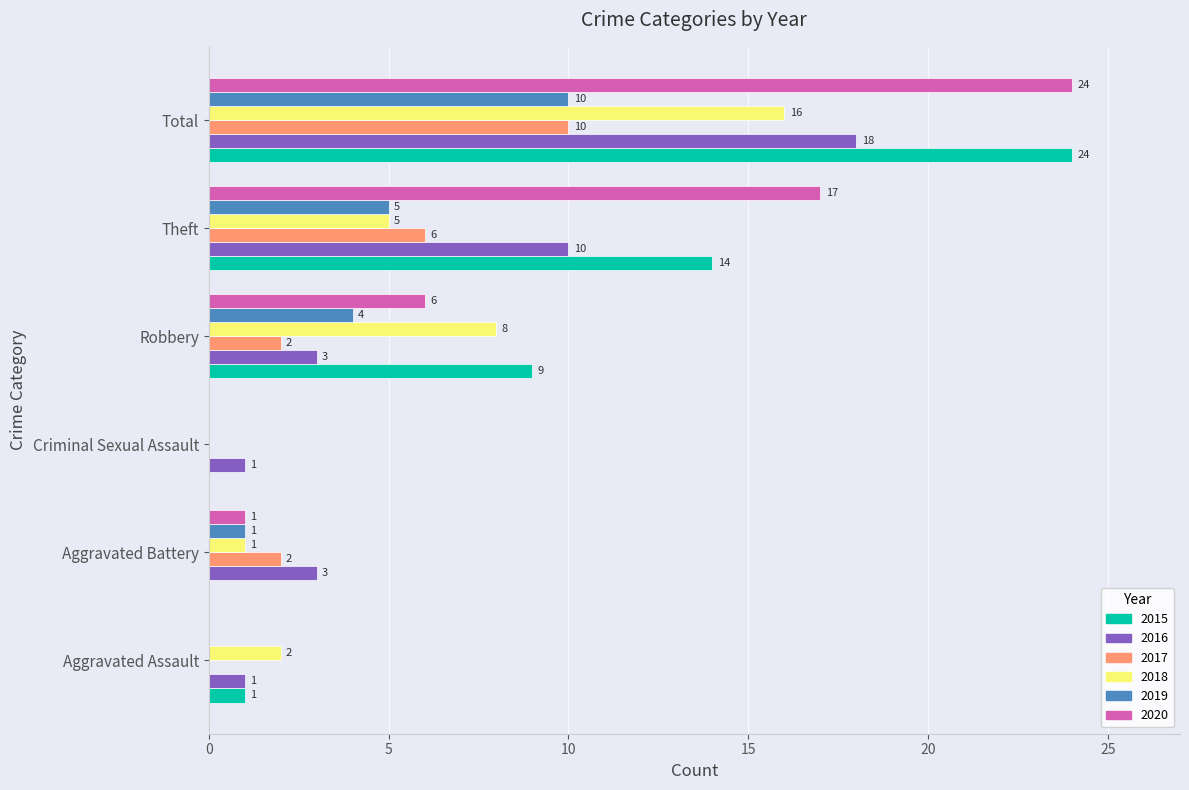

The value of 2017 at Theft is 6. True or false?

True